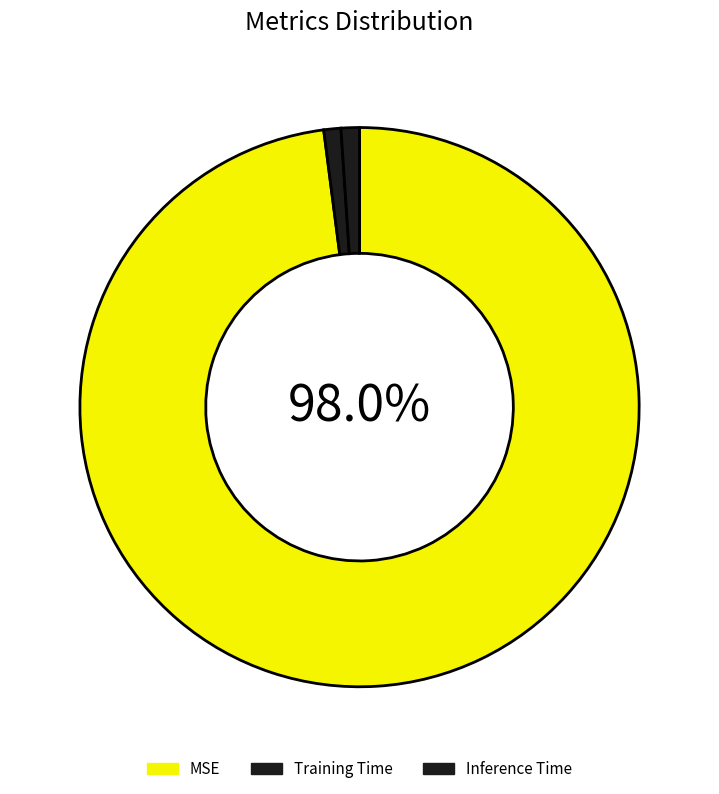

Which slice is the largest?

MSE